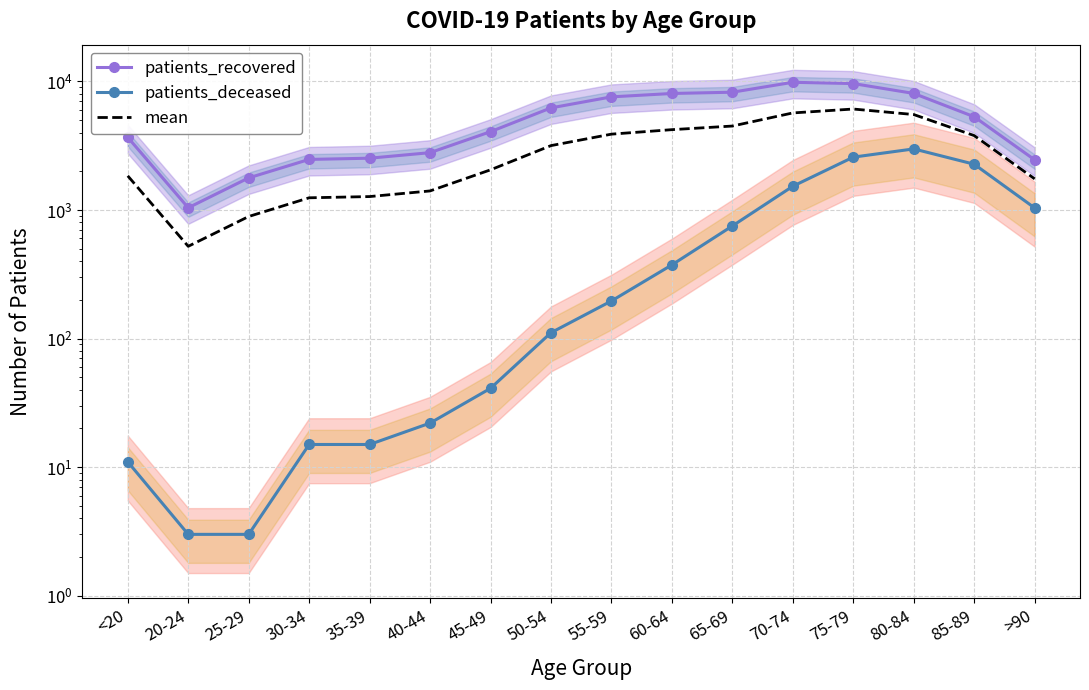

True or false: patients_recovered and mean cross at least once.

False